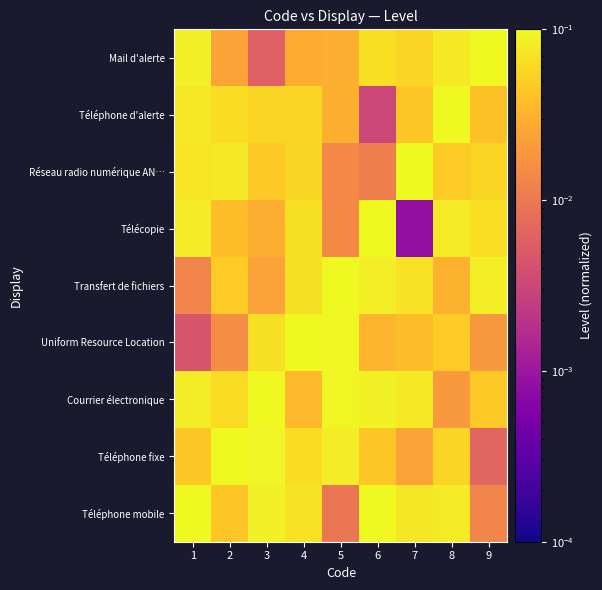

Reading left to right, extract all data points from this chart.

Téléphone mobile: 1=0.1	2=0.0	3=0.1	4=0.1	5=0.0	6=0.1	7=0.1	8=0.1	9=0.0
Téléphone fixe: 1=0.0	2=0.1	3=0.1	4=0.1	5=0.1	6=0.0	7=0.0	8=0.1	9=0.0
Courrier électronique: 1=0.1	2=0.1	3=0.1	4=0.0	5=0.1	6=0.1	7=0.1	8=0.0	9=0.0
Uniform Resource Location: 1=0.0	2=0.0	3=0.1	4=0.1	5=0.1	6=0.0	7=0.0	8=0.0	9=0.0
Transfert de fichiers: 1=0.0	2=0.0	3=0.0	4=0.1	5=0.1	6=0.1	7=0.1	8=0.0	9=0.1
Télécopie: 1=0.1	2=0.0	3=0.0	4=0.1	5=0.0	6=0.1	7=0.0	8=0.1	9=0.1
Réseau radio numérique AN…: 1=0.1	2=0.1	3=0.0	4=0.1	5=0.0	6=0.0	7=0.1	8=0.0	9=0.1
Téléphone d'alerte: 1=0.1	2=0.1	3=0.1	4=0.1	5=0.0	6=0.0	7=0.0	8=0.1	9=0.0
Mail d'alerte: 1=0.1	2=0.0	3=0.0	4=0.0	5=0.0	6=0.1	7=0.1	8=0.1	9=0.1